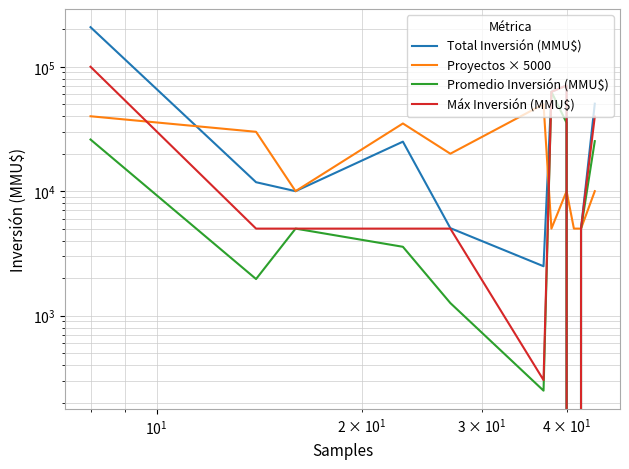

What are all the series names shown in the legend?

Total Inversión (MMU$), Proyectos × 5000, Promedio Inversión (MMU$), Máx Inversión (MMU$)